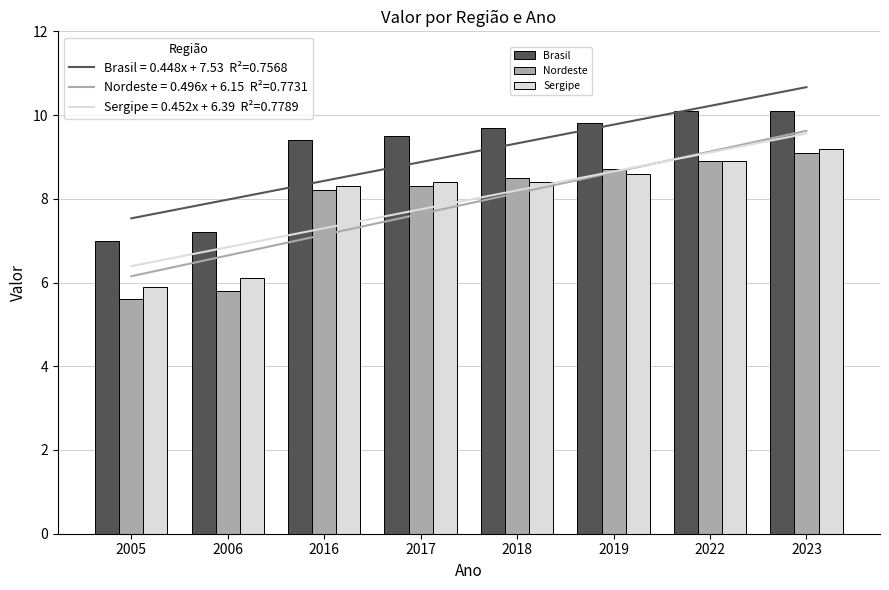

What is the sum of the Sergipe values at 2016 and 2022?

17.2